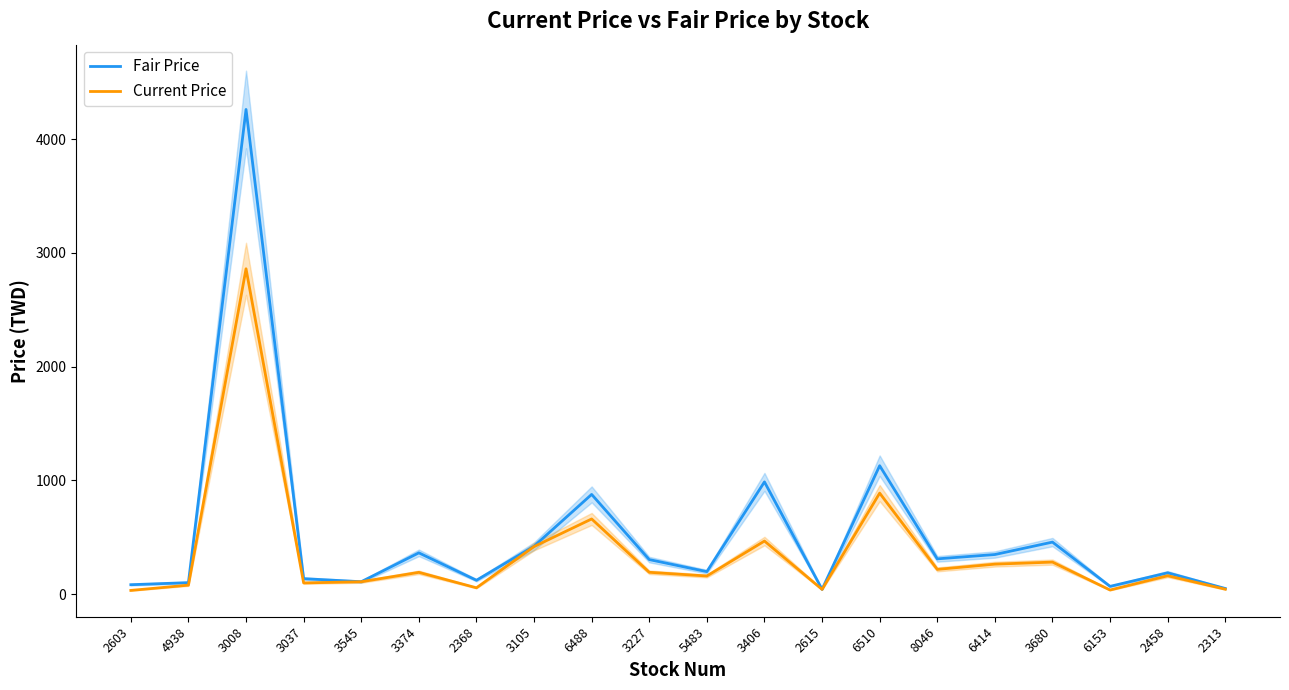

Which label corresponds to the smallest value in the chart?

2603